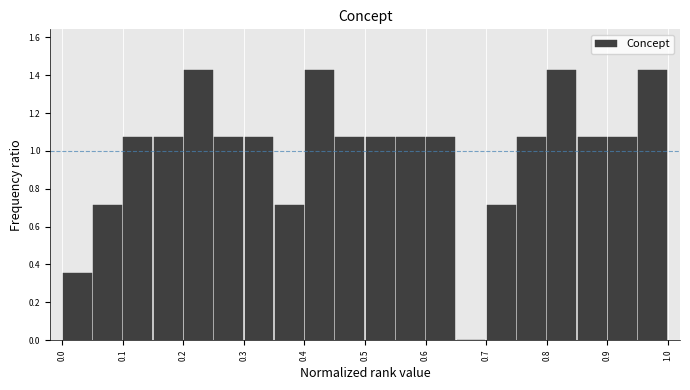

Reading left to right, transcribe this chart: for each bar, give the range it covers on the x-axis and its height. The values are not printed on the chart, so give them approximately, as read against the axis.

0.00 to 0.05: 0.36
0.05 to 0.10: 0.72
0.10 to 0.15: 1.08
0.15 to 0.20: 1.08
0.20 to 0.25: 1.42
0.25 to 0.30: 1.08
0.30 to 0.35: 1.08
0.35 to 0.40: 0.72
0.40 to 0.45: 1.42
0.45 to 0.50: 1.08
0.50 to 0.55: 1.08
0.55 to 0.60: 1.08
0.60 to 0.65: 1.08
0.65 to 0.70: 0
0.70 to 0.75: 0.72
0.75 to 0.80: 1.08
0.80 to 0.85: 1.42
0.85 to 0.90: 1.08
0.90 to 0.95: 1.08
0.95 to 1.00: 1.42